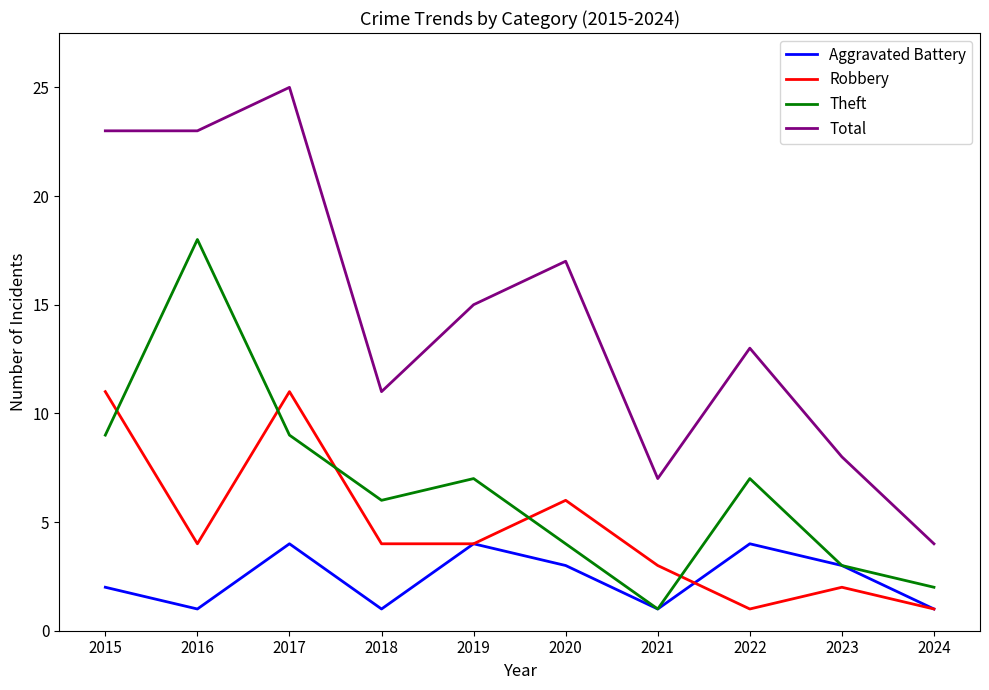

True or false: Total and Aggravated Battery intersect in this chart.

False